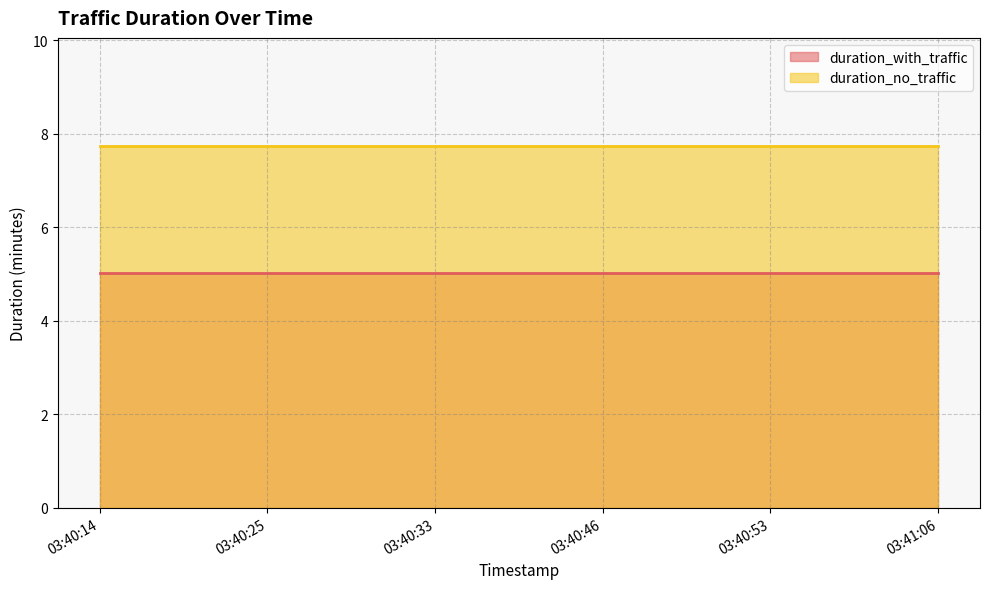

Which series has the largest total across all categories?

duration_no_traffic